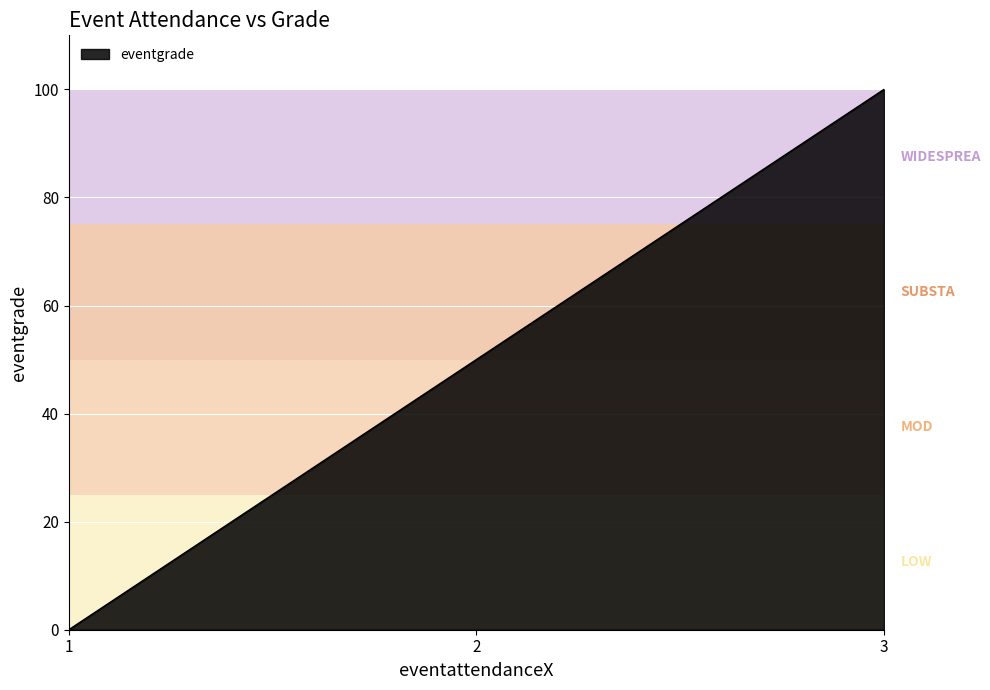

Is it true that the value at 3 is 153?

False